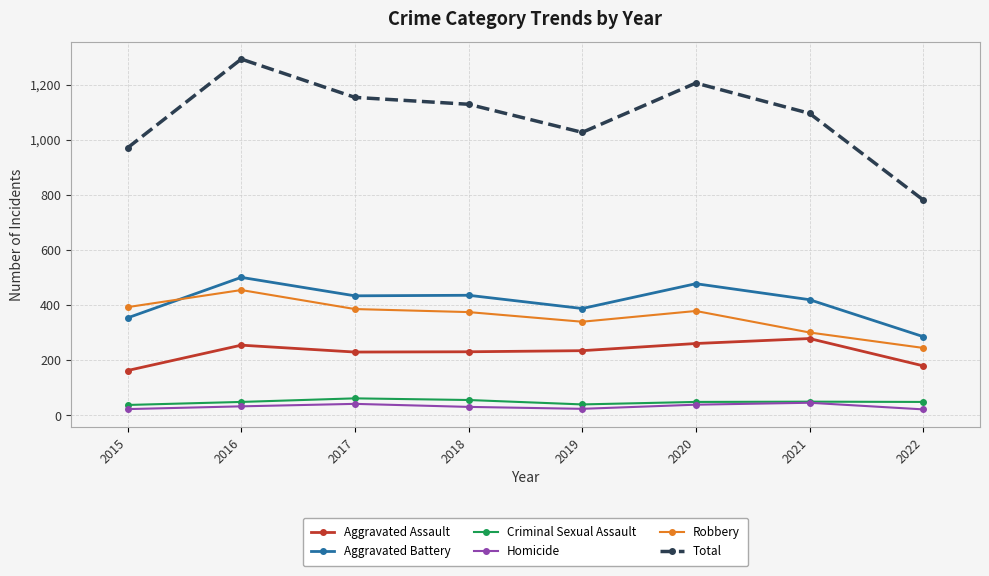

What is the difference between the maximum and minimum values in the Homicide series?

24